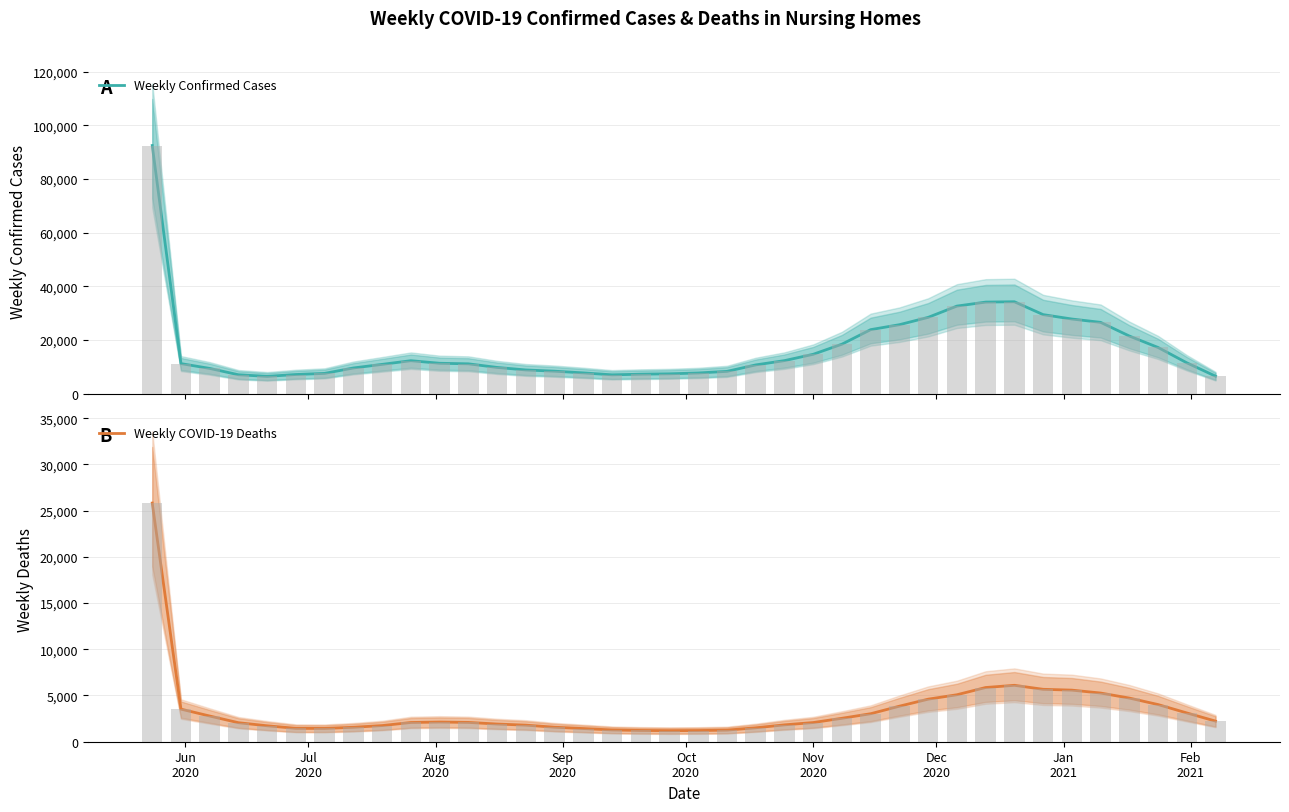

How many bars are there in total?

76